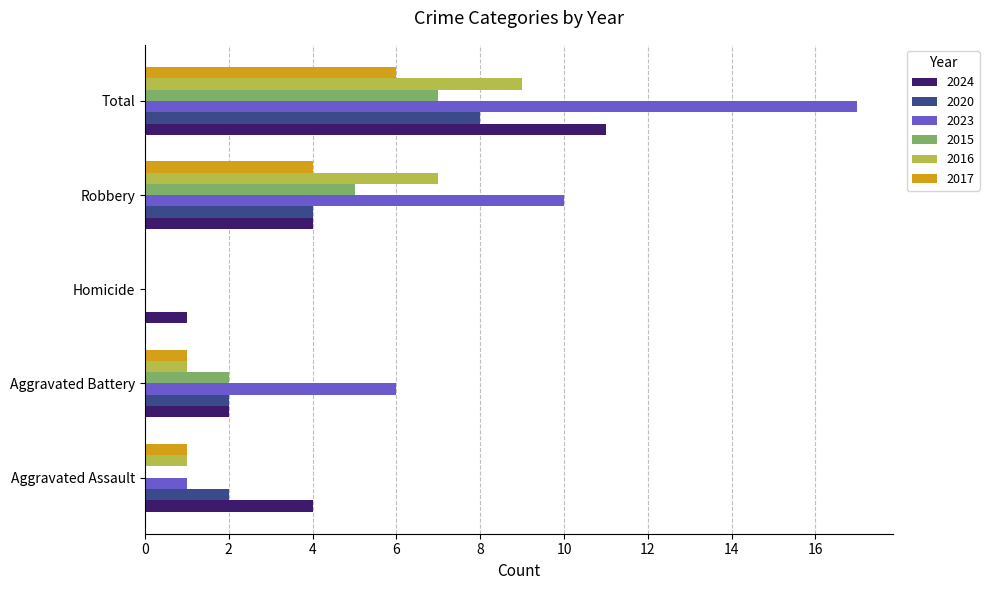

What is the sum of all 2020 values?

16